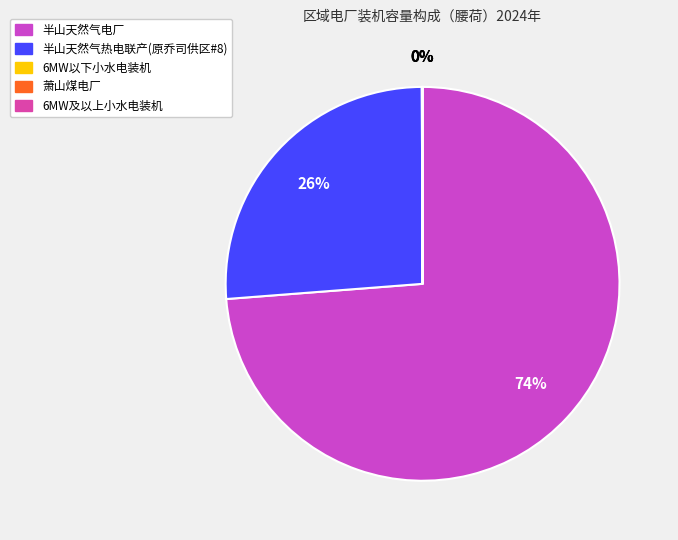

Count the number of slices in the pie.

5